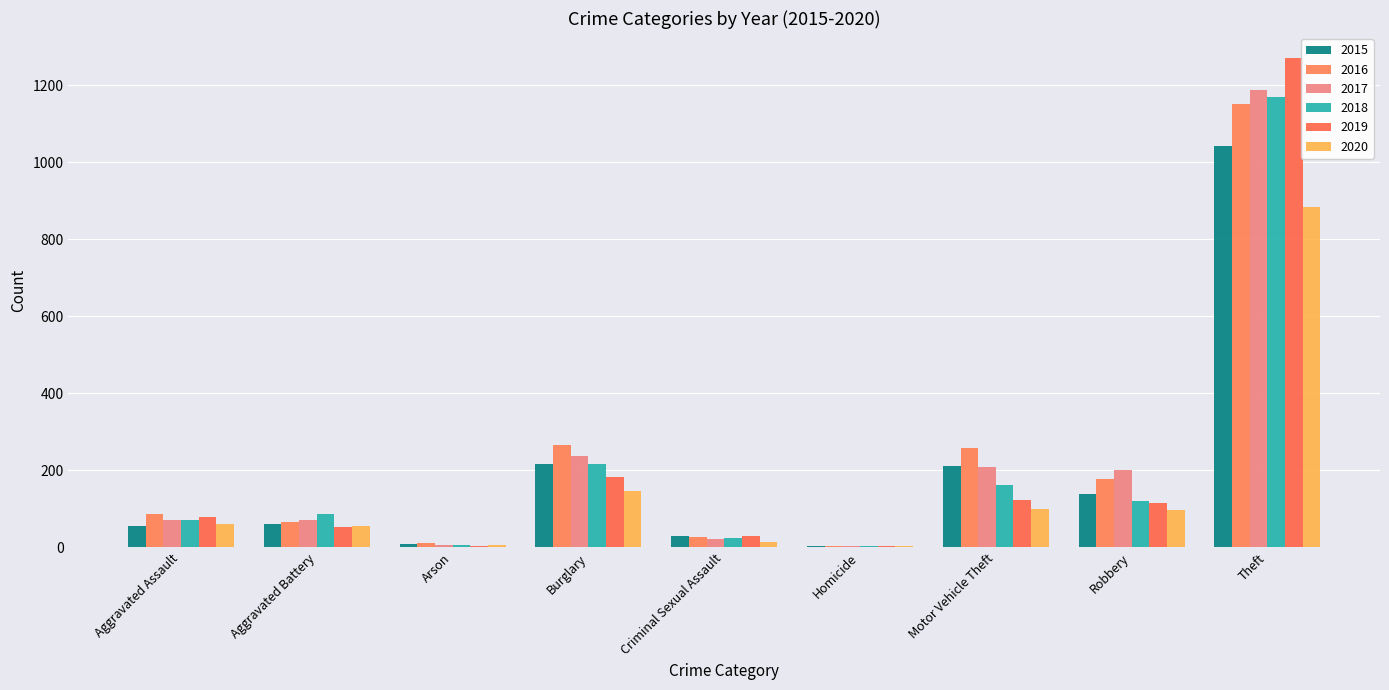

Which series has the largest range (max minus min)?

2019